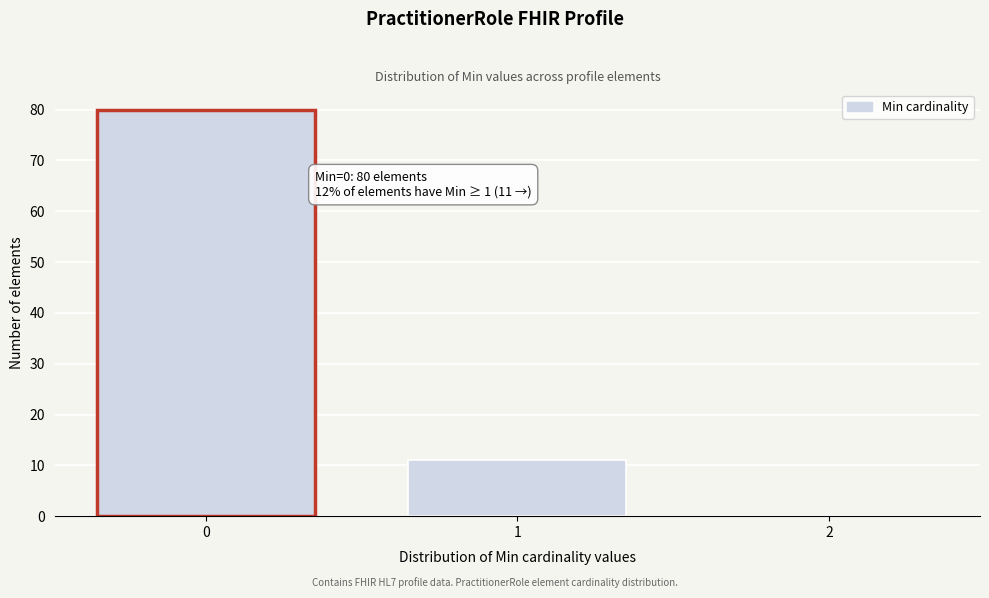

Reading left to right, list all the values displayed in this chart.

0=80	1=11	2=0